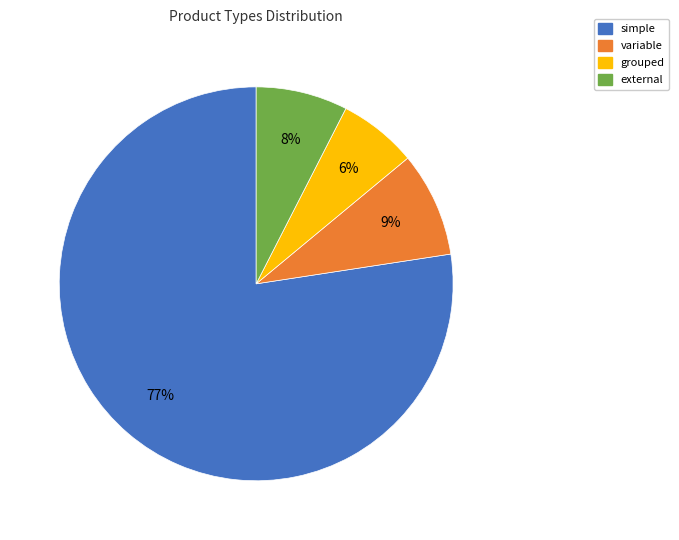

Combined, do variable and simple account for over 50%?

Yes